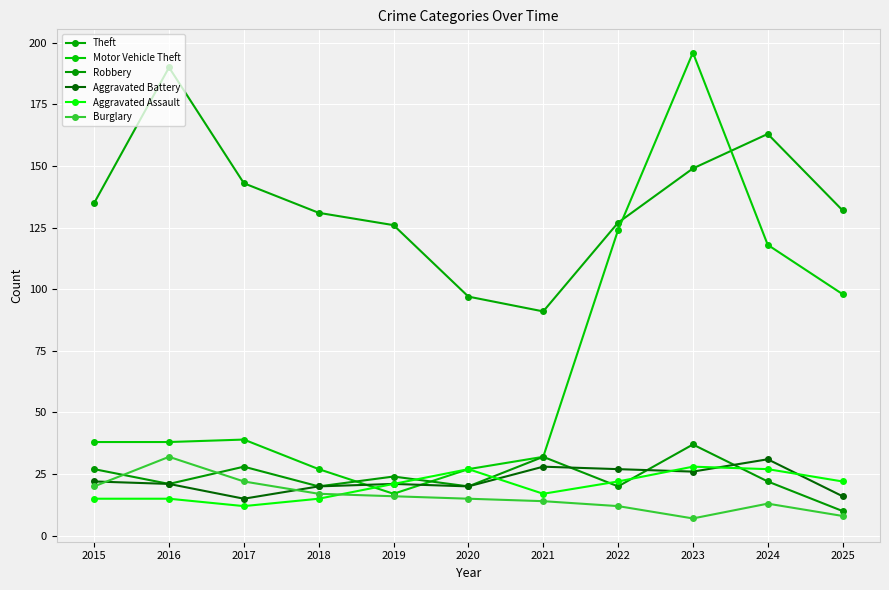

What is the difference between the highest and lowest values at 2022?

115